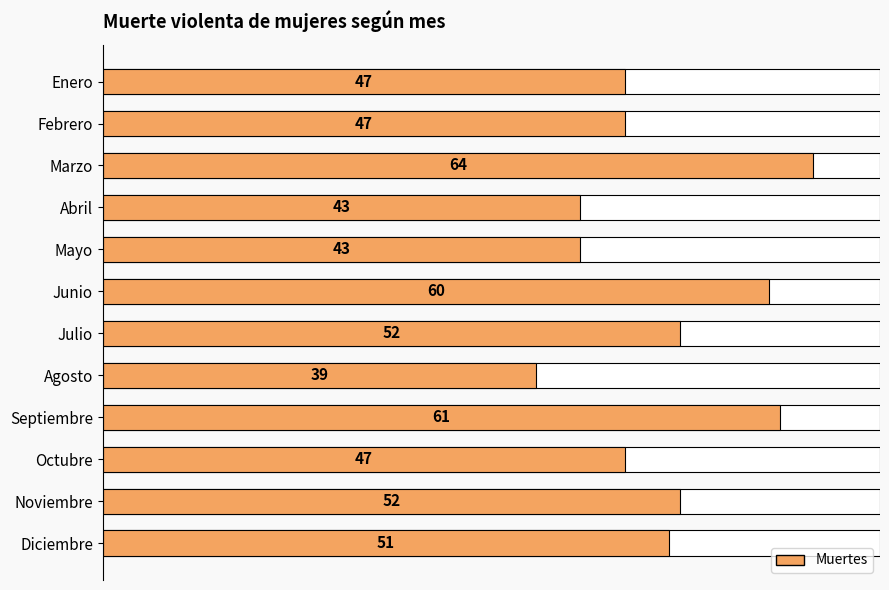

How many bars are there in total?

12